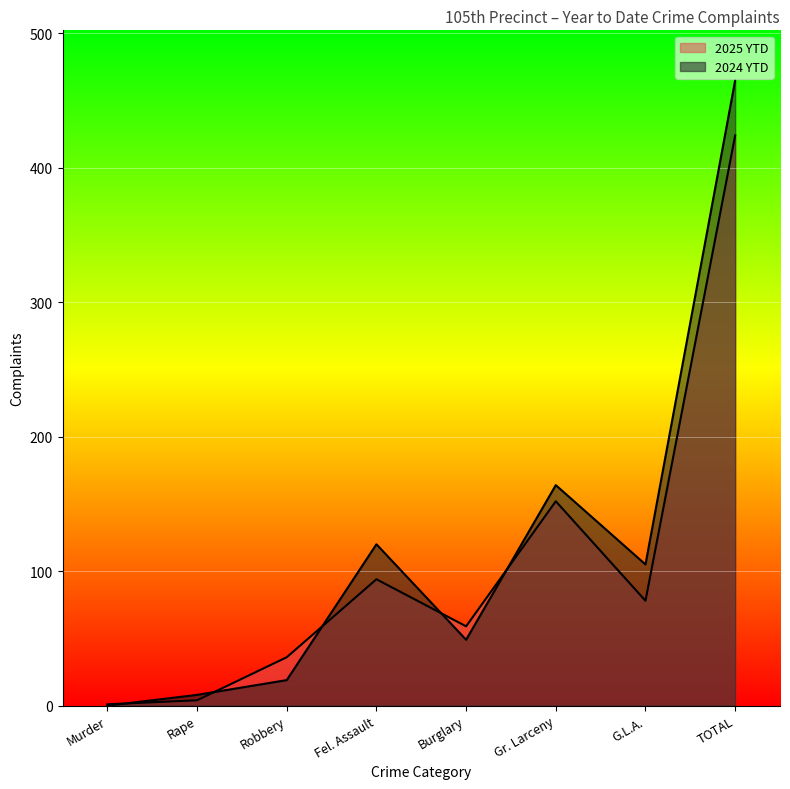

How many times do 2024 YTD and 2025 YTD cross each other?

5